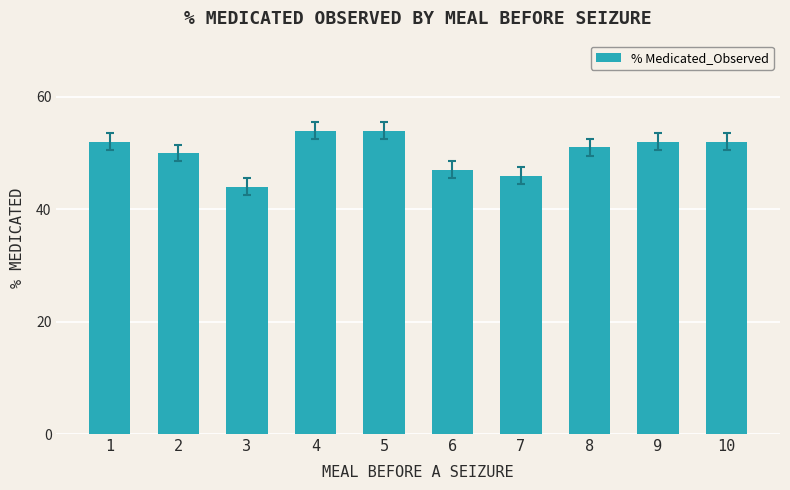

What is the sum of all values?

502